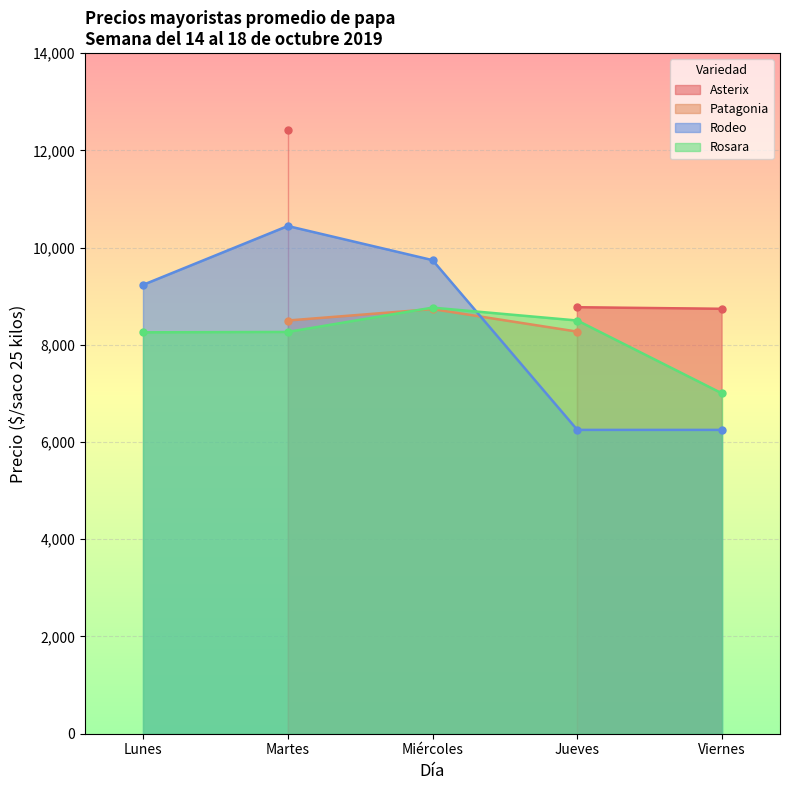

Is the value of Rosara at Jueves greater than the value of Rodeo at Lunes?

No